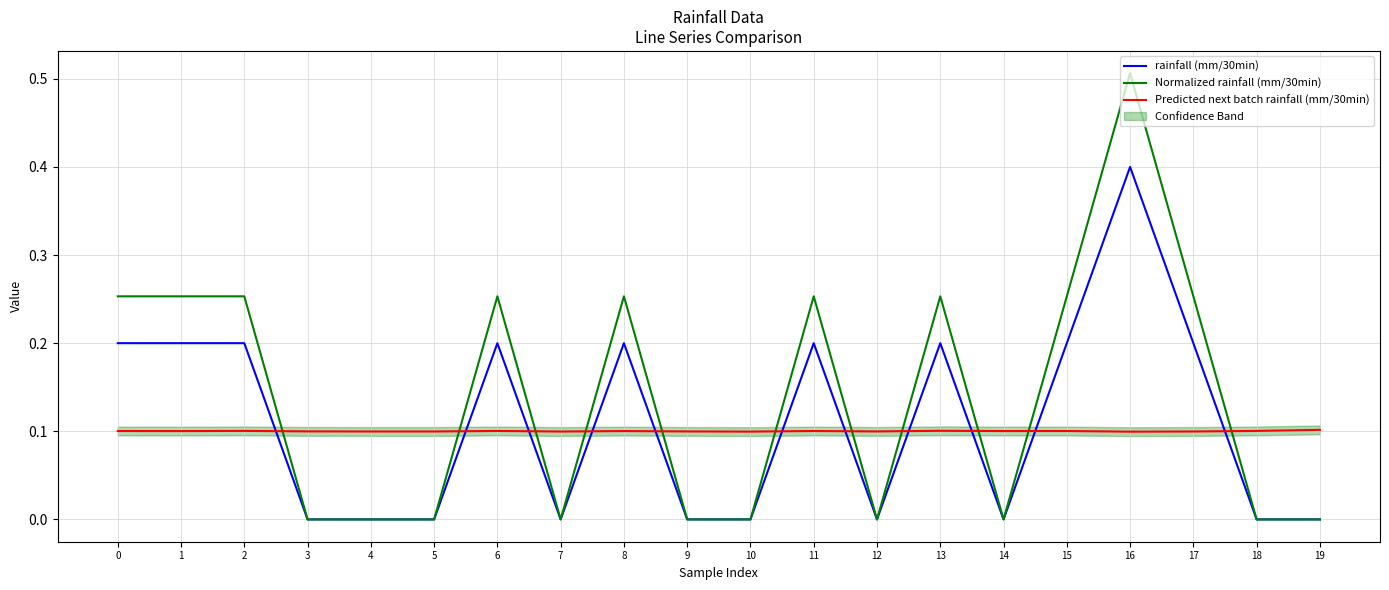

Which series changed the most between 7 and 15?

Normalized rainfall (mm/30min)